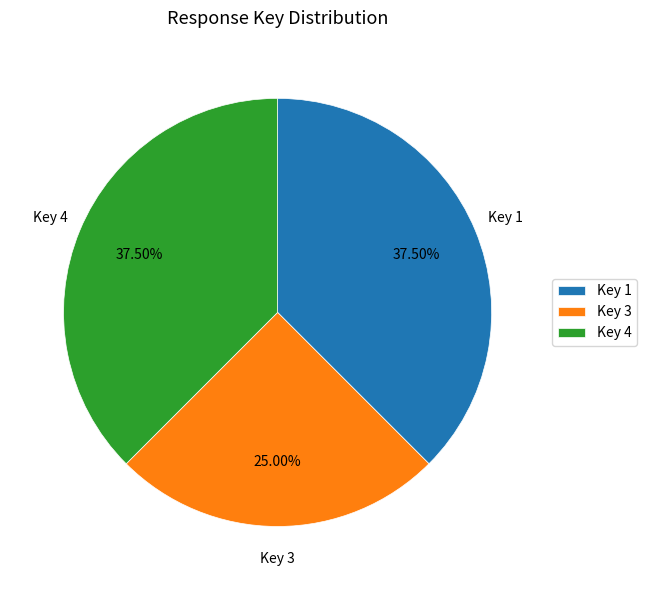

Is Key 1 the majority of the pie?

No